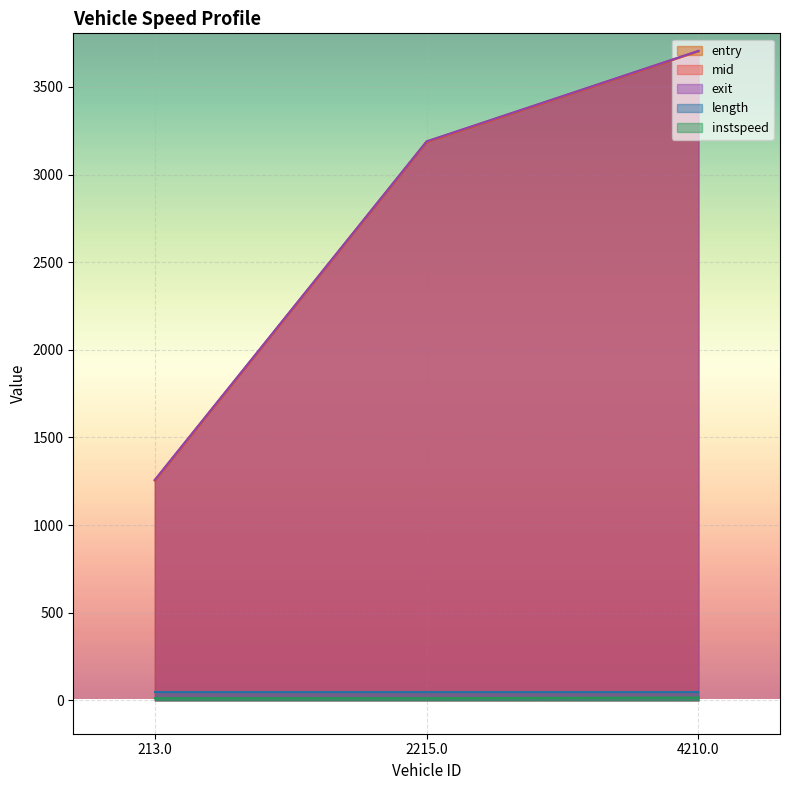

What is the total value across all series at 4210.0?

11174.0